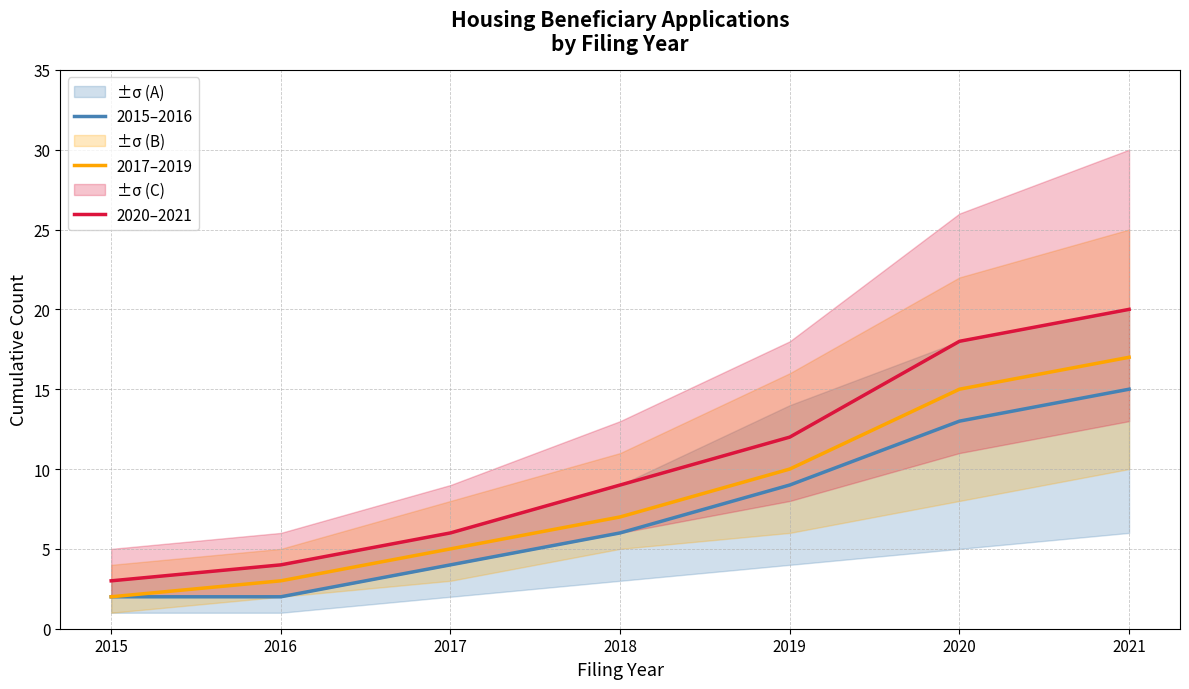

Which series changed the most between 2017 and 2019?

2020–2021